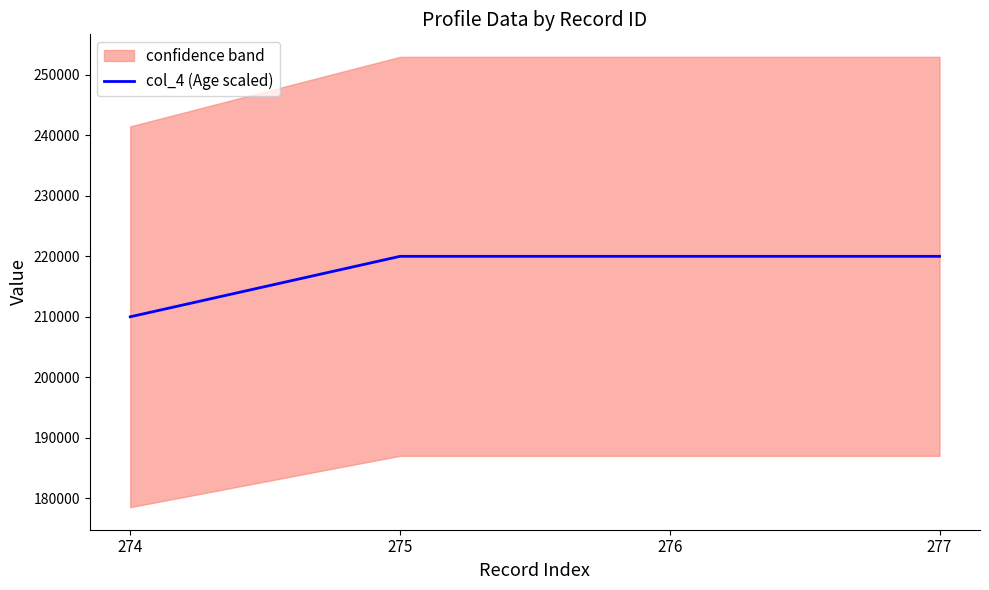

Reading left to right, list all the values displayed in this chart.

210000	220000	220000	220000